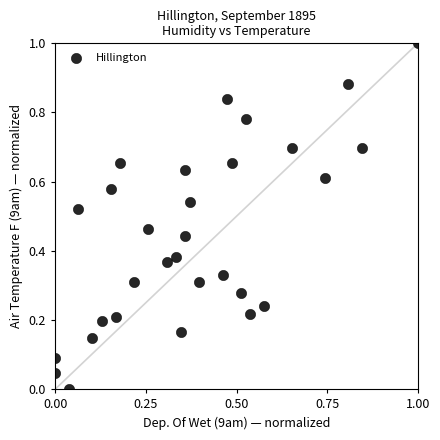

What is the range of X values (max minus min)?

1.0